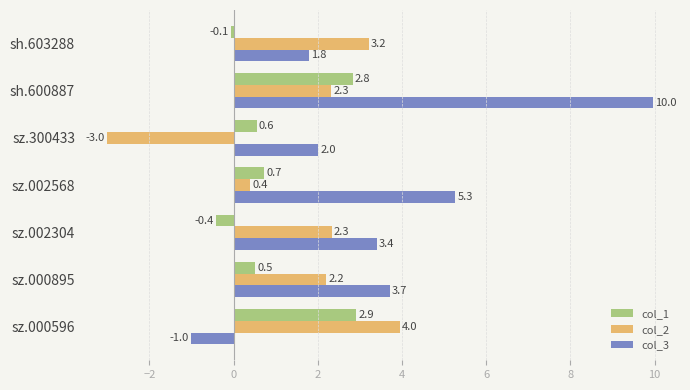

Rank the series by their maximum value, from lowest to highest.

col_1, col_2, col_3